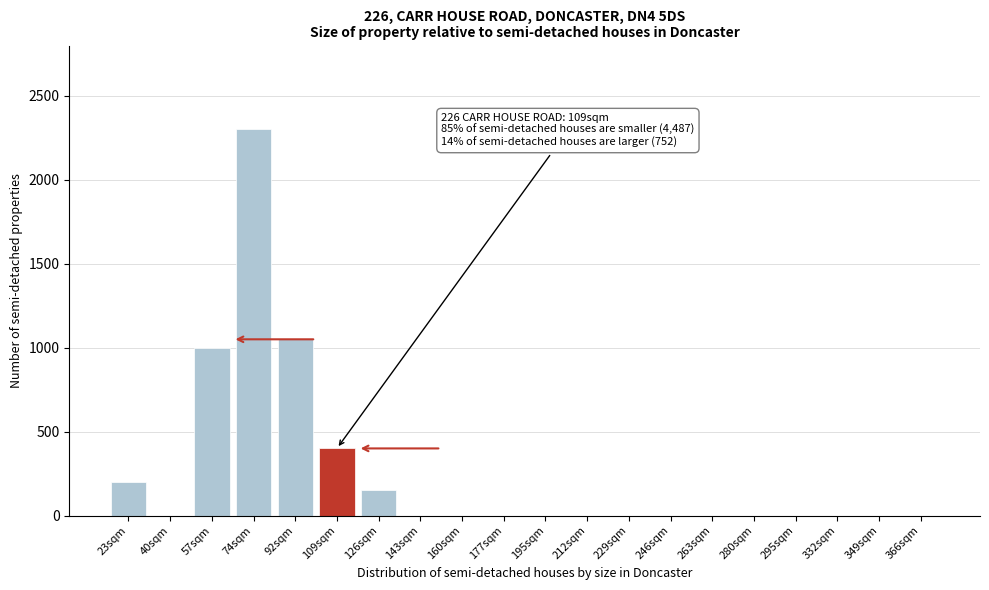

Reading left to right, transcribe all the data shown in this chart.

23sqm=200	40sqm=0	57sqm=1000	74sqm=2300	92sqm=1050	109sqm=400	126sqm=150	143sqm=0	160sqm=0	177sqm=0	195sqm=0	212sqm=0	229sqm=0	246sqm=0	263sqm=0	280sqm=0	295sqm=0	332sqm=0	349sqm=0	366sqm=0